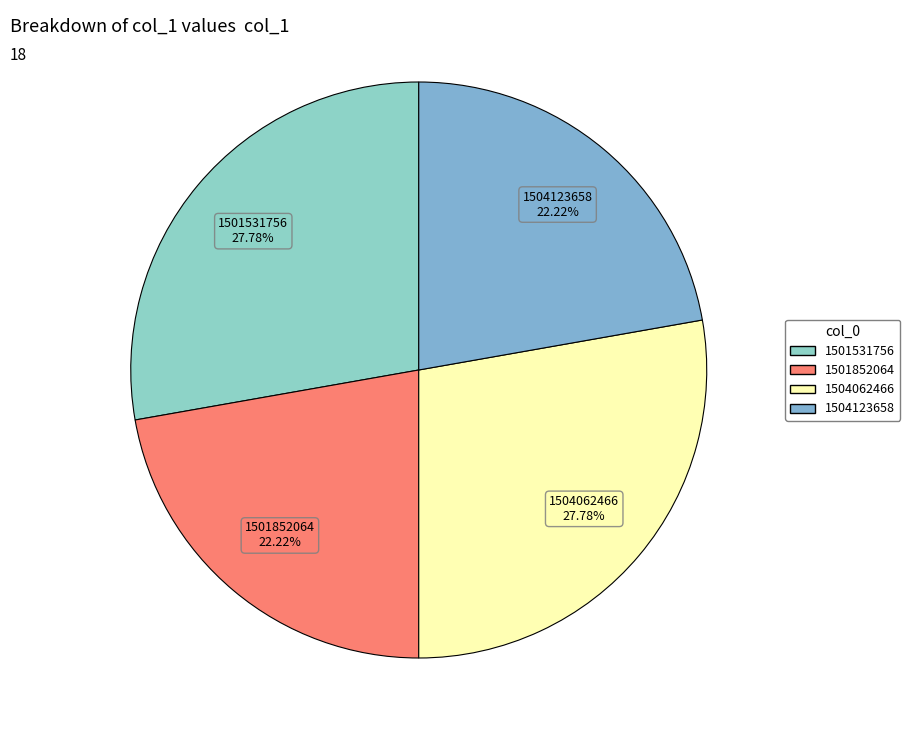

To the nearest percent, what is the combined percentage of 1501531756 and 1504062466?

56%